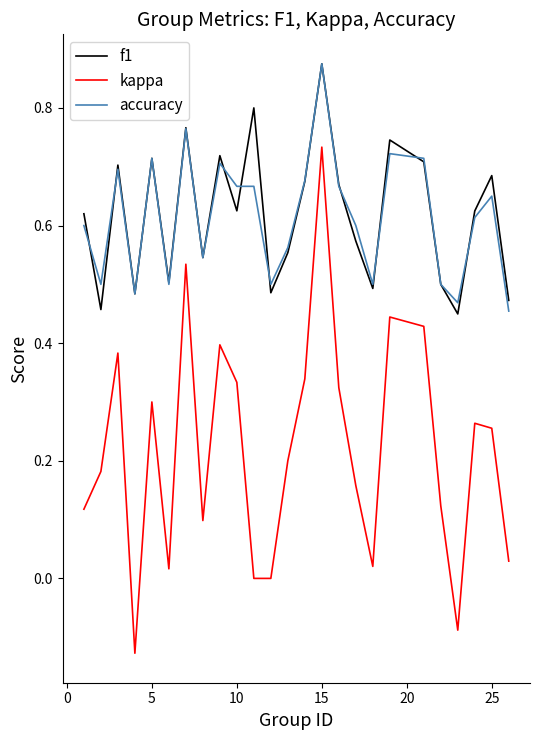

Which series has the largest range (max minus min)?

kappa